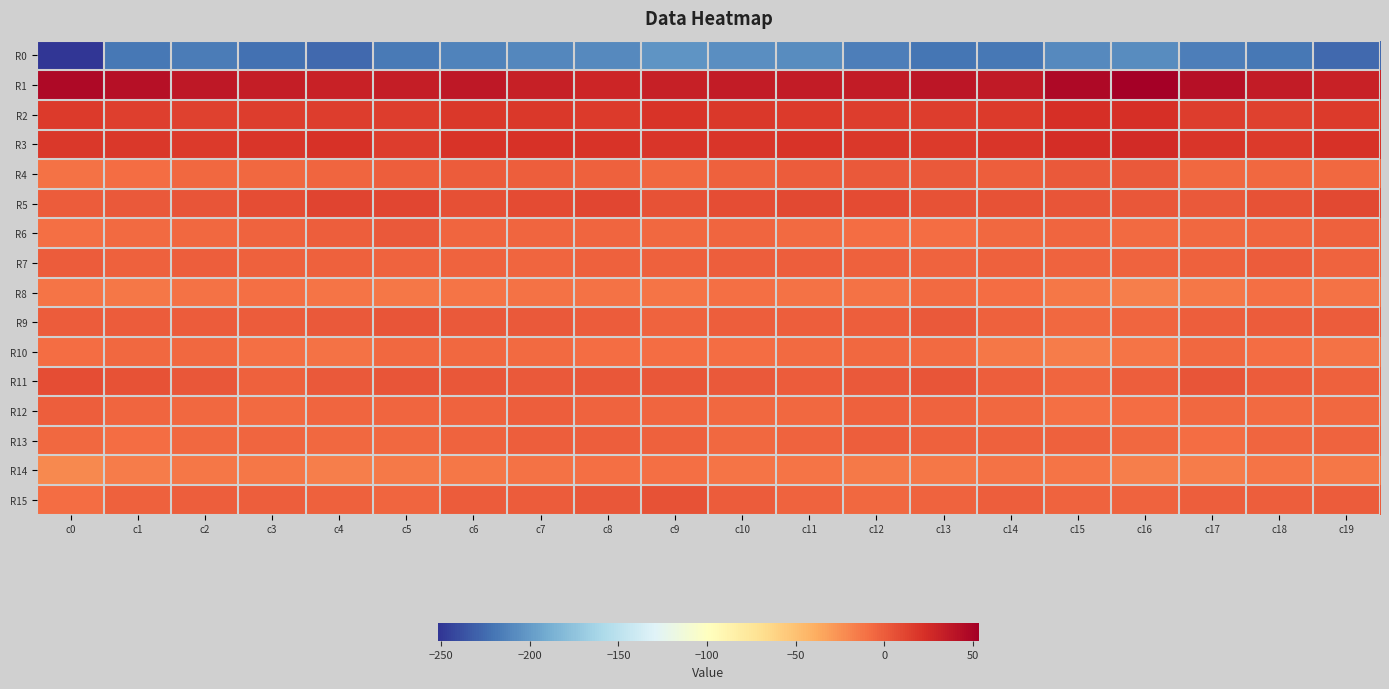

Which series has the largest range (max minus min)?

R0